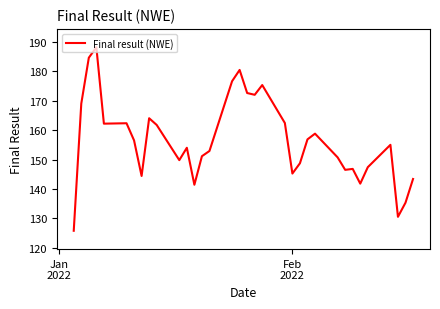

What is the difference between the maximum and minimum values?

62.4